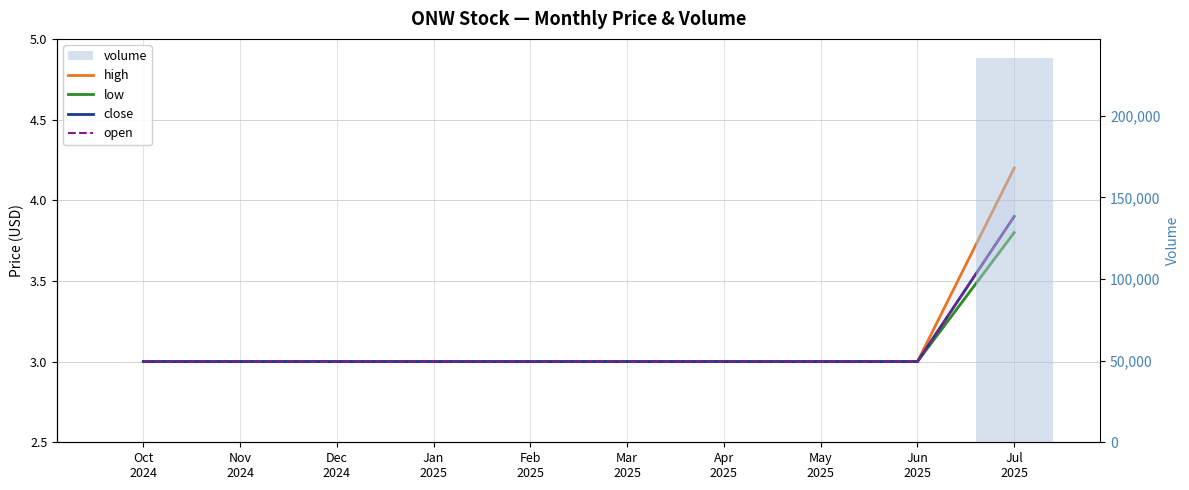

What position from the left is Nov
2024?

2